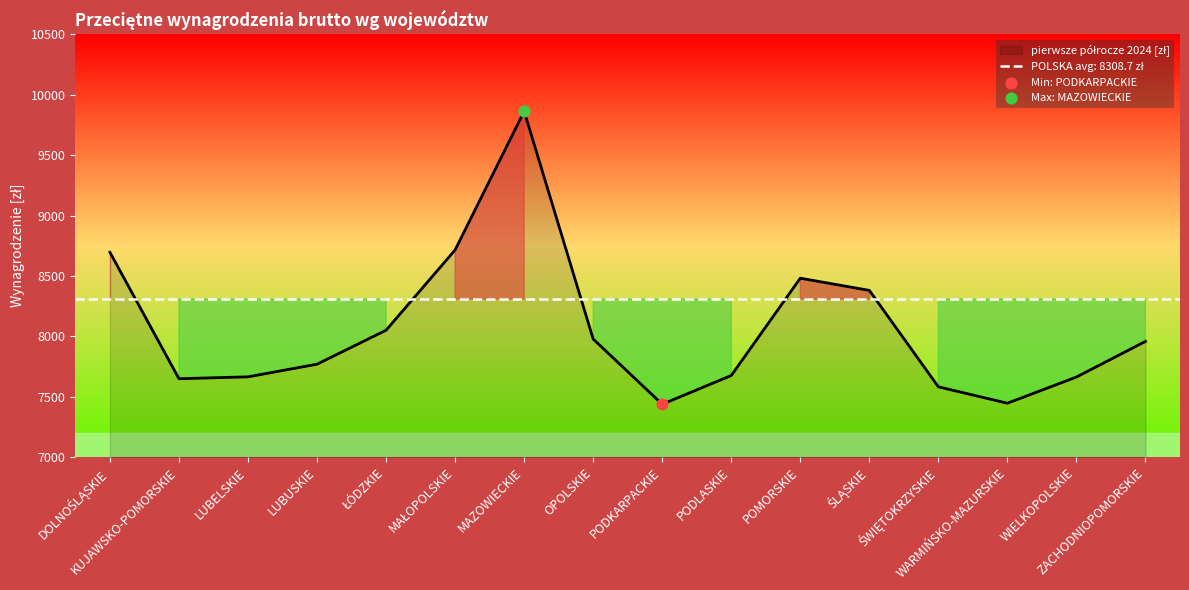

Between WARMIŃSKO-MAZURSKIE and LUBUSKIE, which is larger?

LUBUSKIE